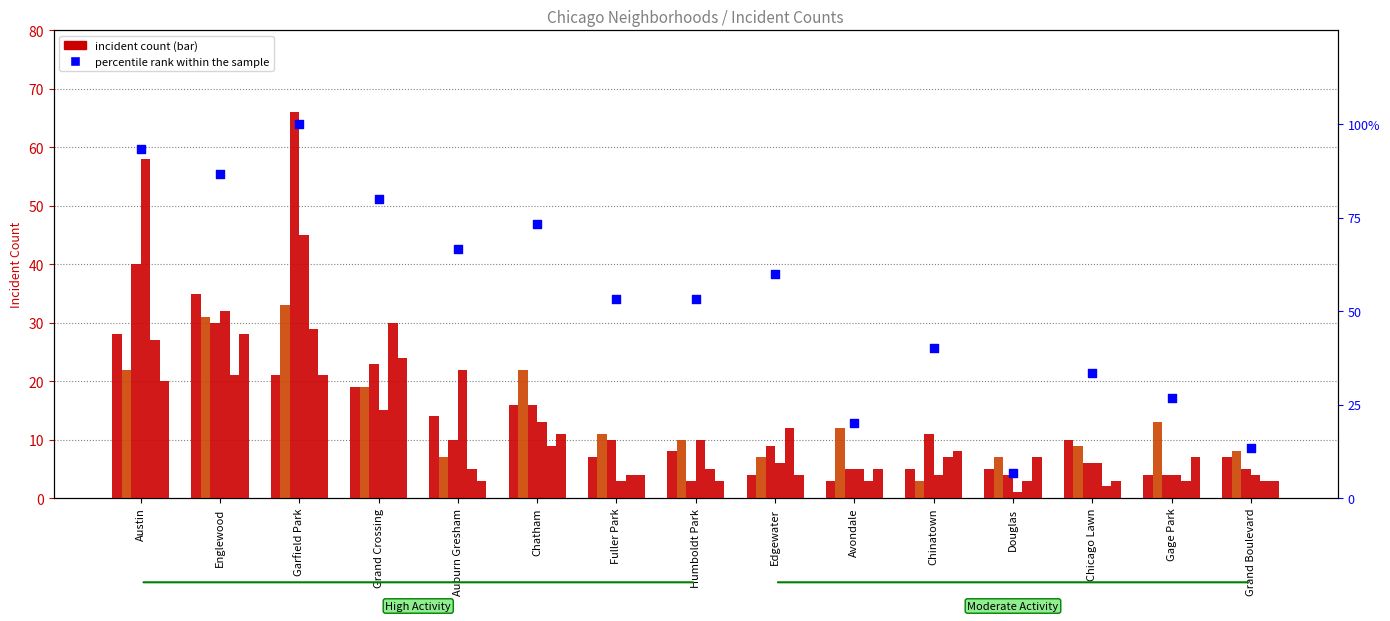

At how many categories does at least one series exceed 38?

2